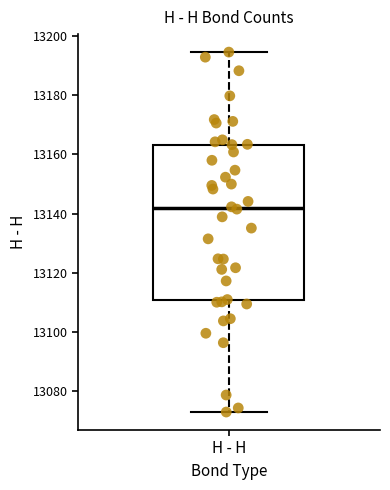

Read this box plot against the y-axis: the position of the median line, the range covered by the box, and the ends of both whiskers. The values are not printed on the chart, so give them approximately, as read against the axis.

median 13142, box 13110 to 13164, whiskers 13072 to 13194